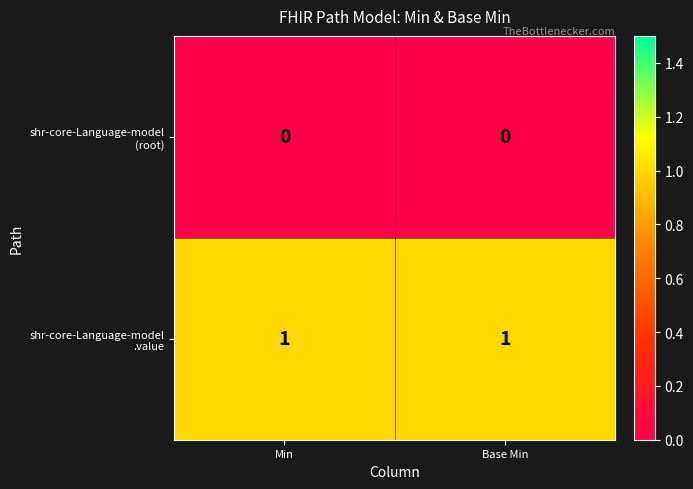

List the series in order of their overall mean, lowest first.

shr-core-Language-model (root), shr-core-Language-model .value